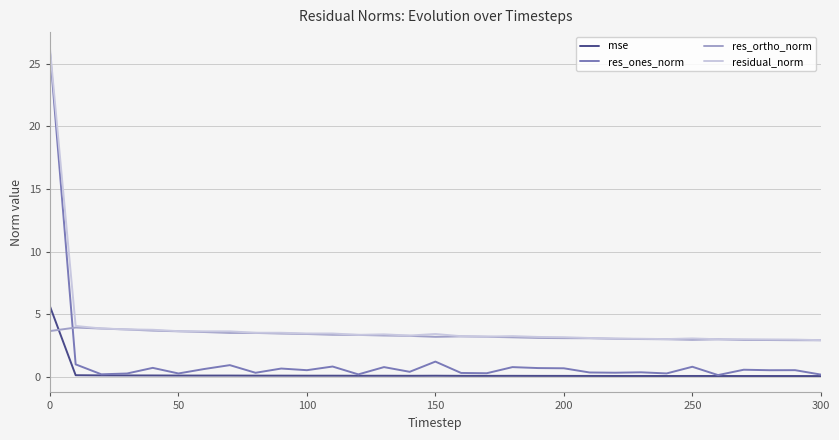

Which series ends up on top after the final intersection of res_ortho_norm and res_ones_norm?

res_ortho_norm